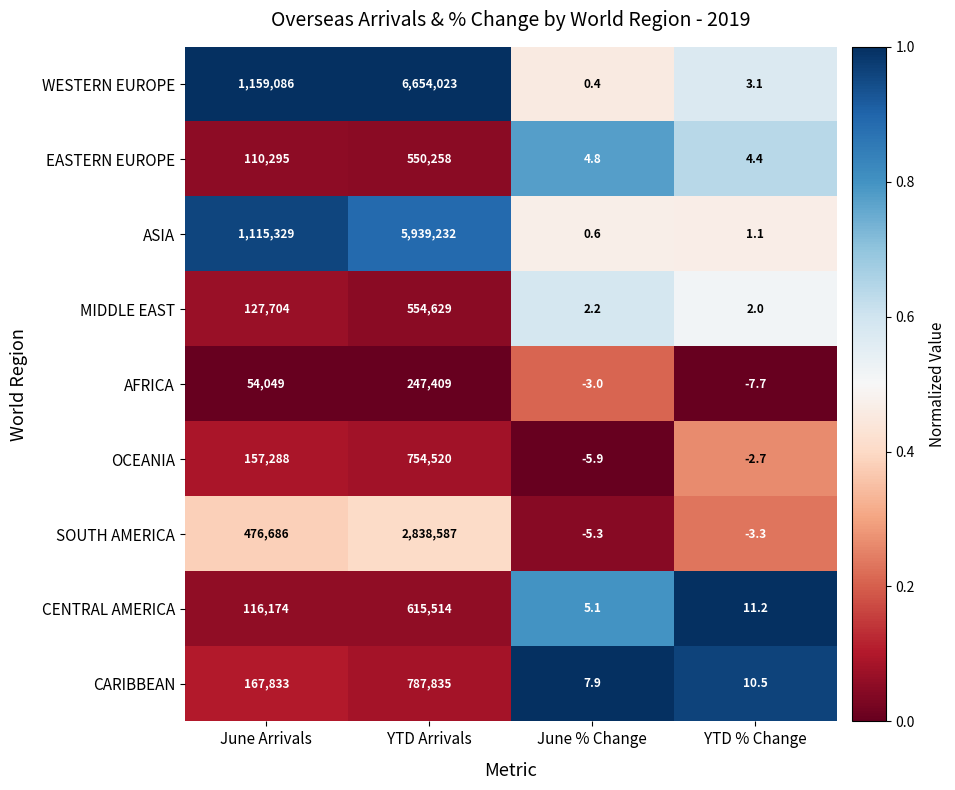

What is the total value across all series at YTD % Change?

18.6